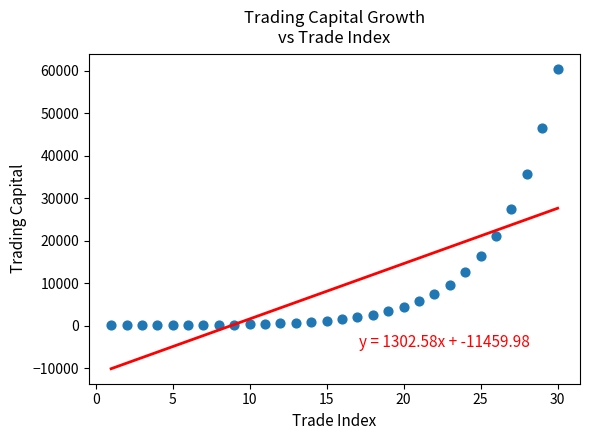

What is the range of Y values (max minus min)?

60431.4